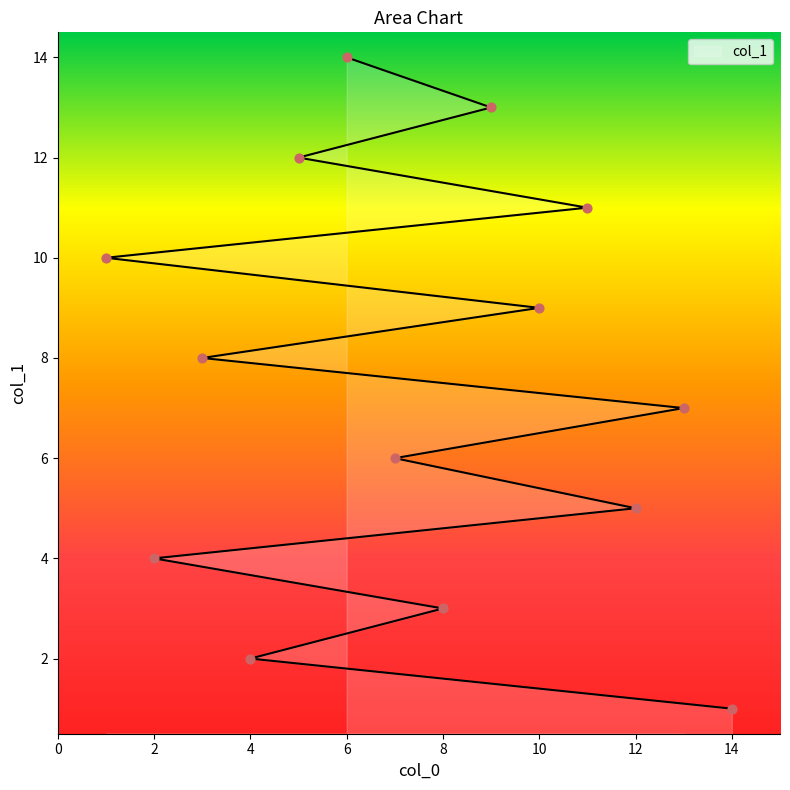

What is the change in value from 3 to 6?

+6